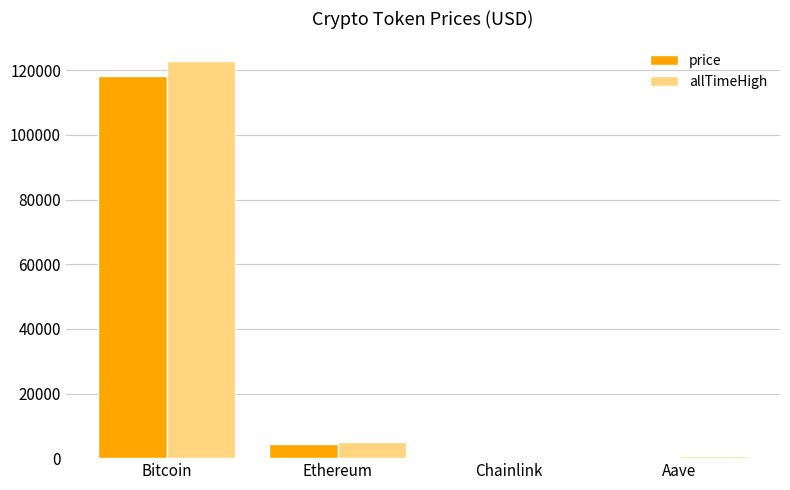

How many groups of bars are there?

4